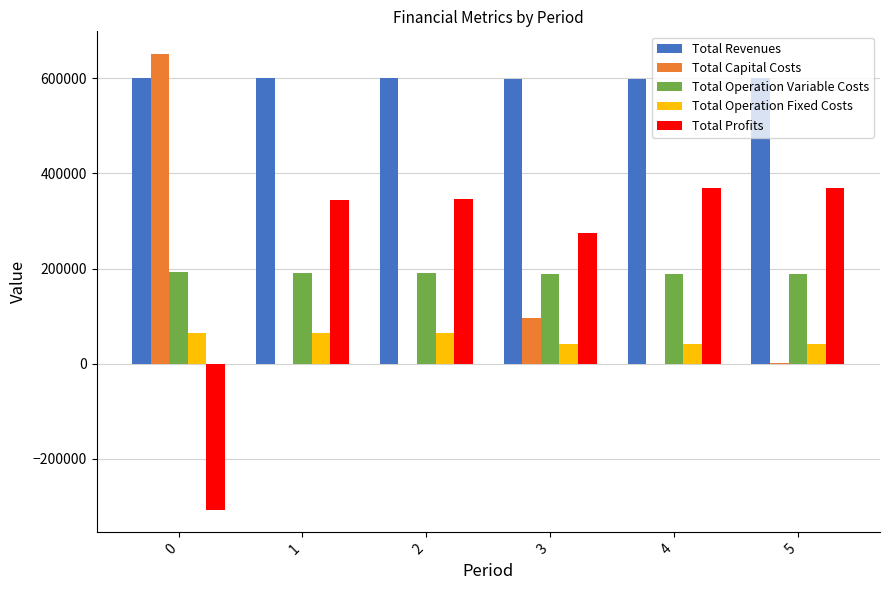

Count the number of categories in the chart.

6